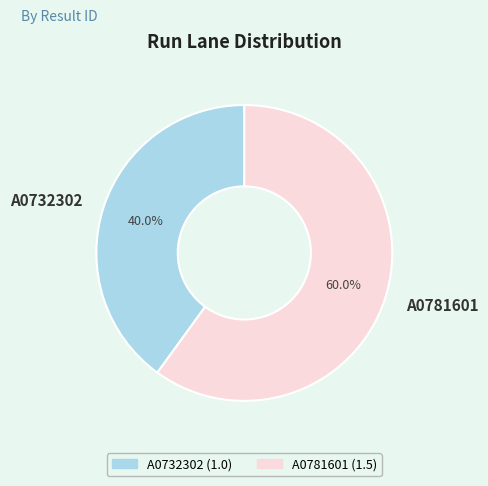

Is it true that A0732302 is 40% of the pie?

True